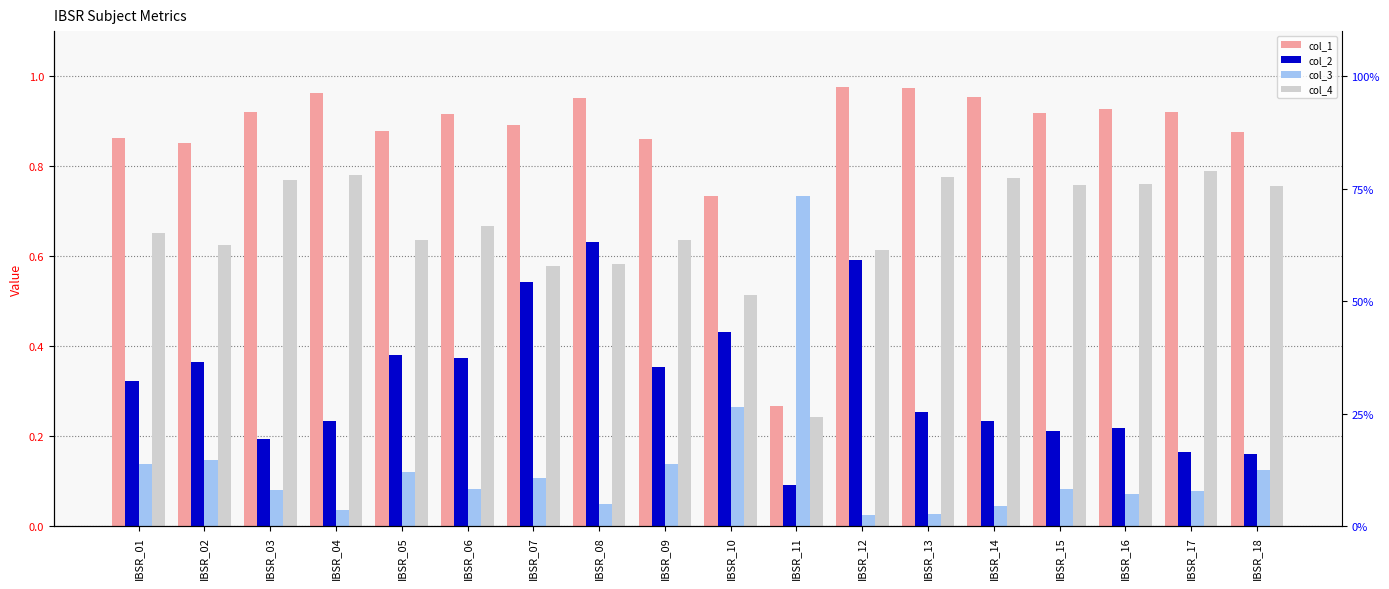

What is the difference between the col_2 values at IBSR_11 and IBSR_15?

0.1